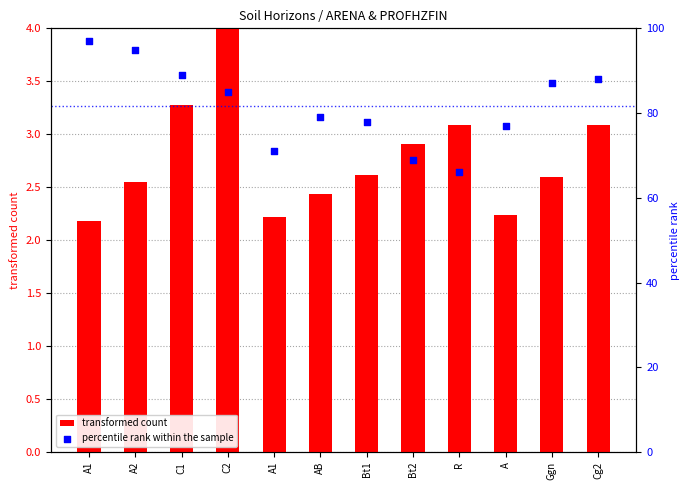

Is the value of transformed count at Bt1 greater than the value of percentile rank within the sample at A1?

No